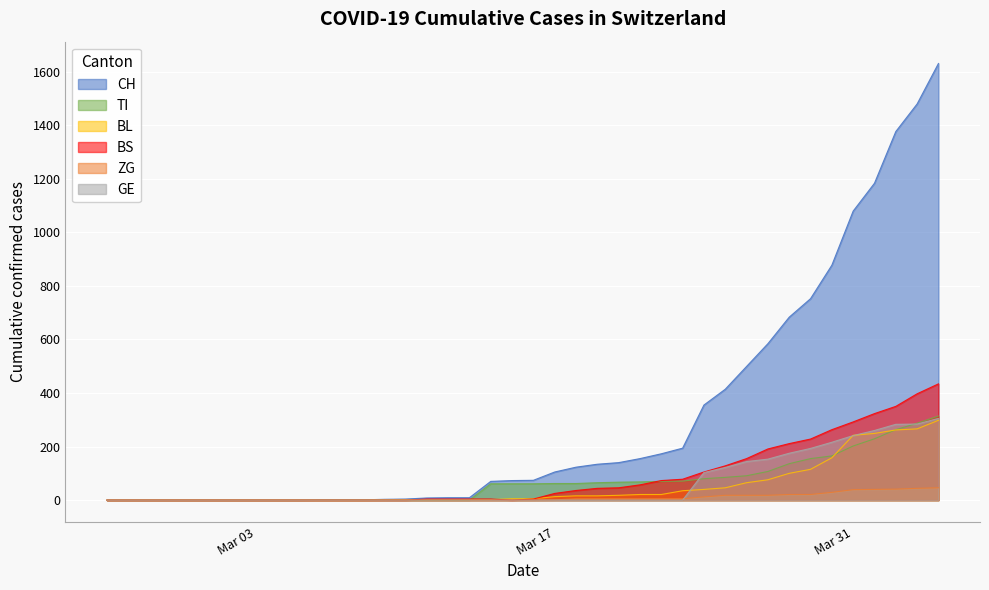

What is the difference between the maximum and minimum values in the BS series?

434